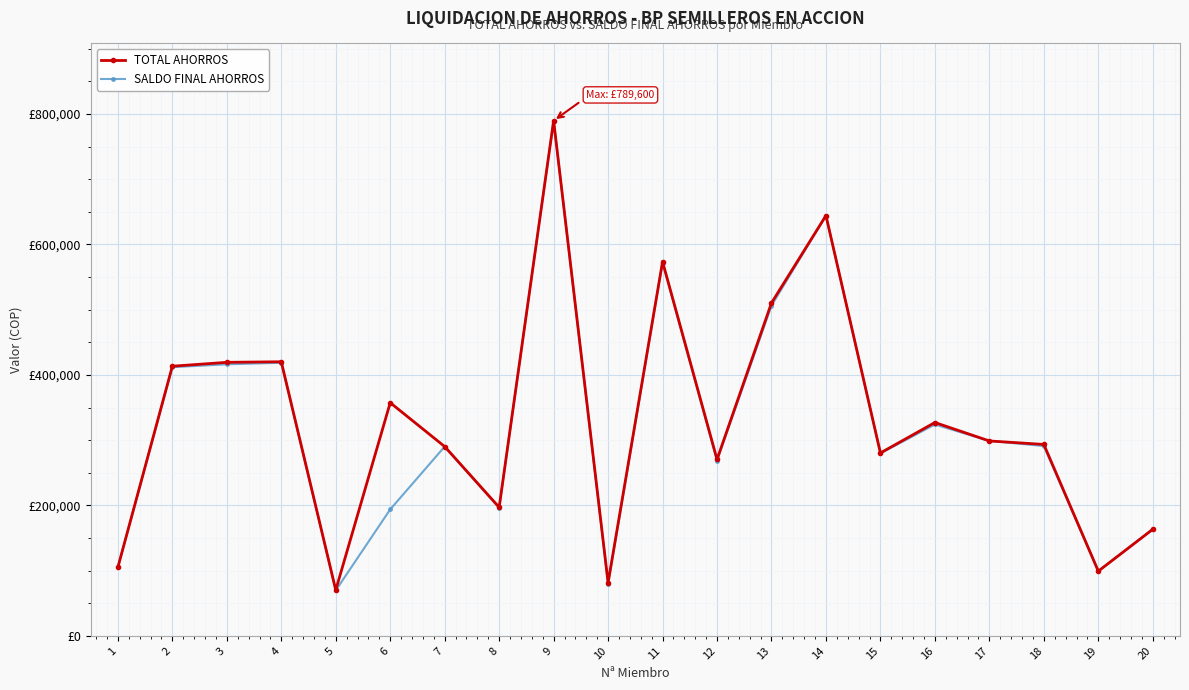

Is this an area chart (filled region under the line)?

No